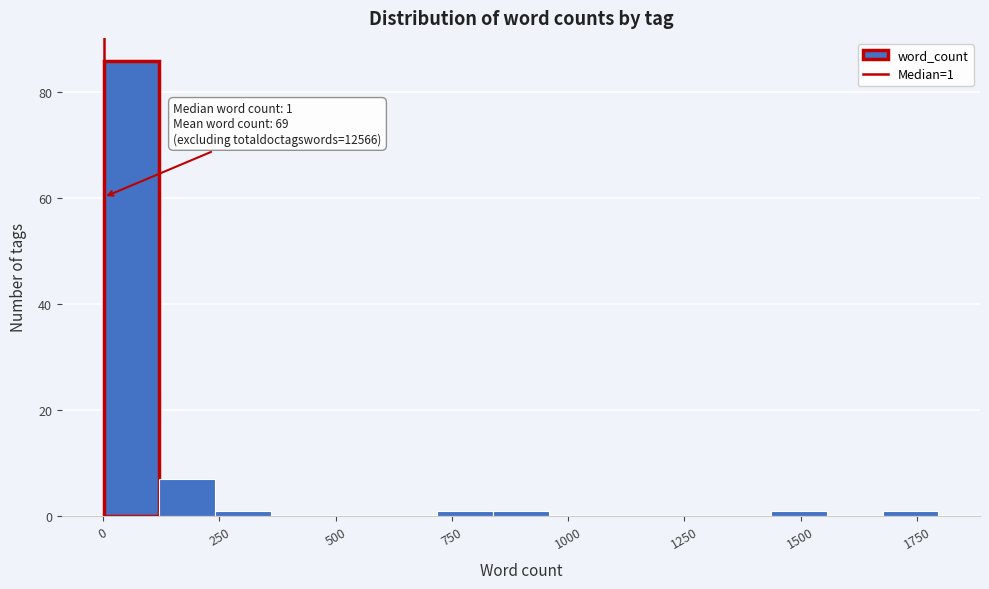

Read against the x-axis, roughly where is the centre of the tallest bar?

50